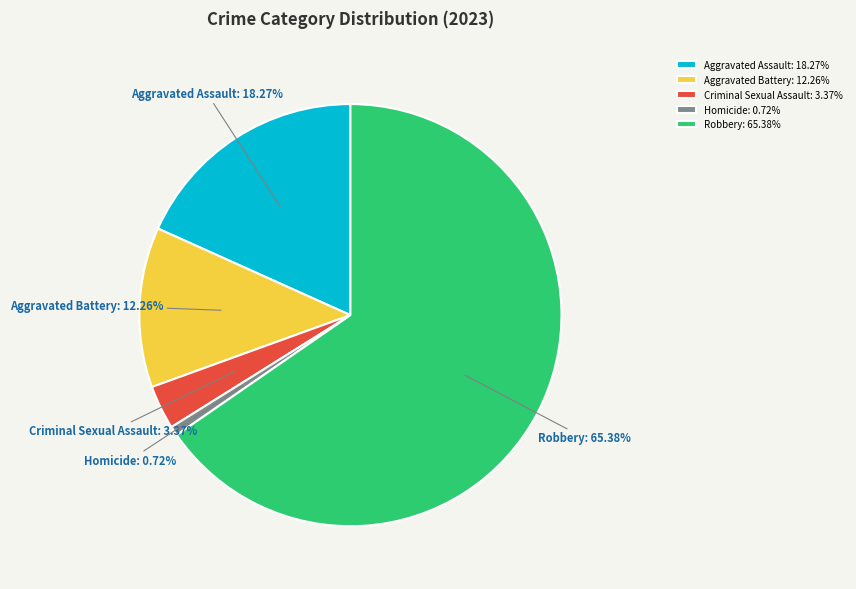

Is it true that Homicide is 1% of the pie?

True